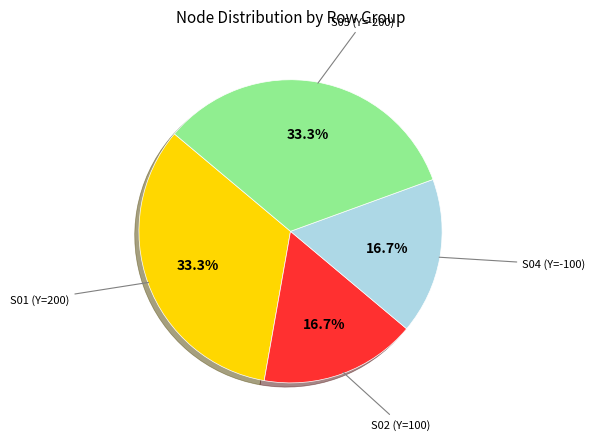

How many slices are in this pie chart?

4